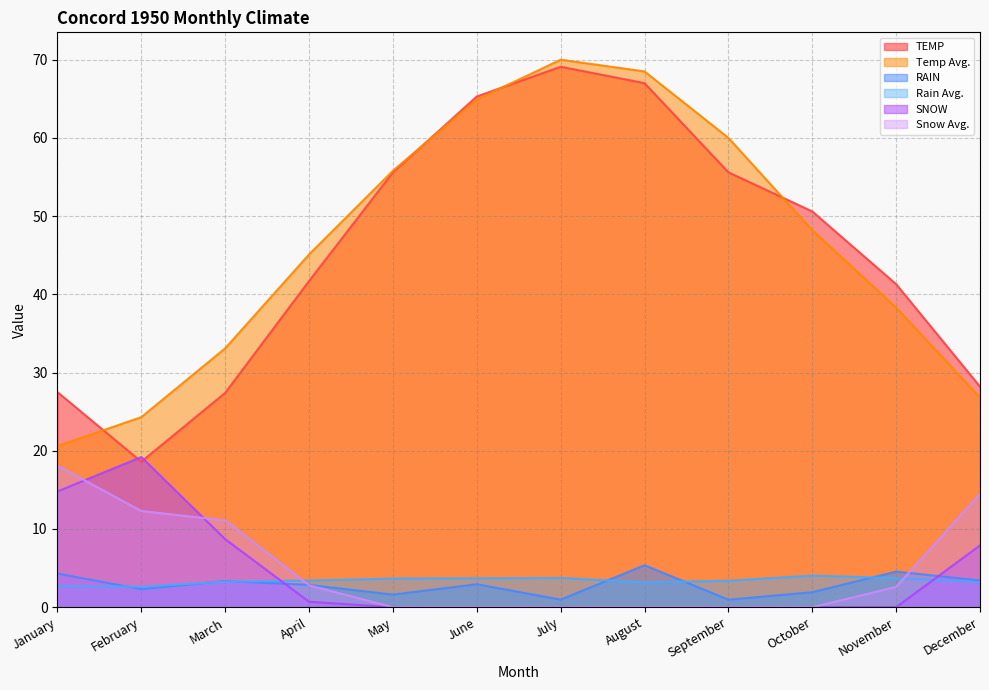

True or false: TEMP and RAIN cross at least once.

False